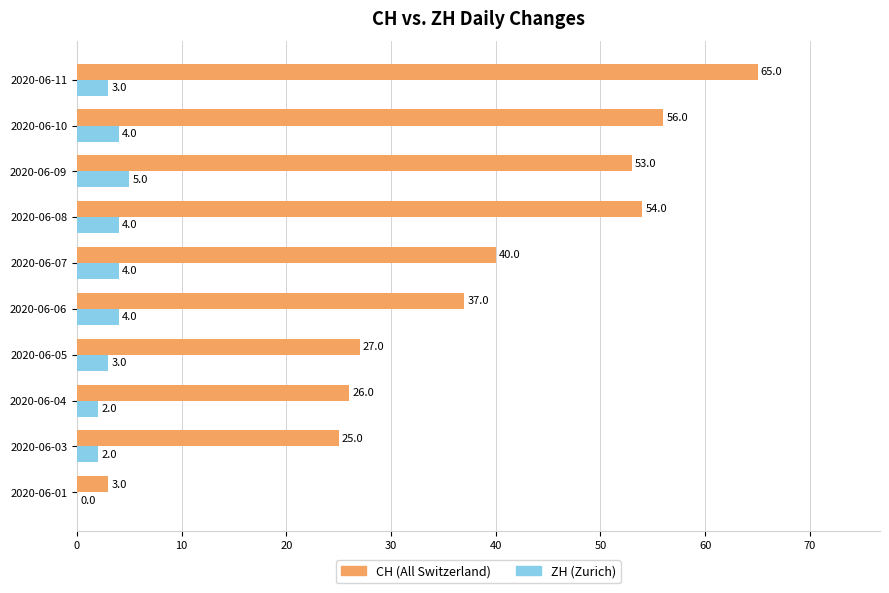

At which label does ZH (Zurich) reach its peak?

2020-06-09